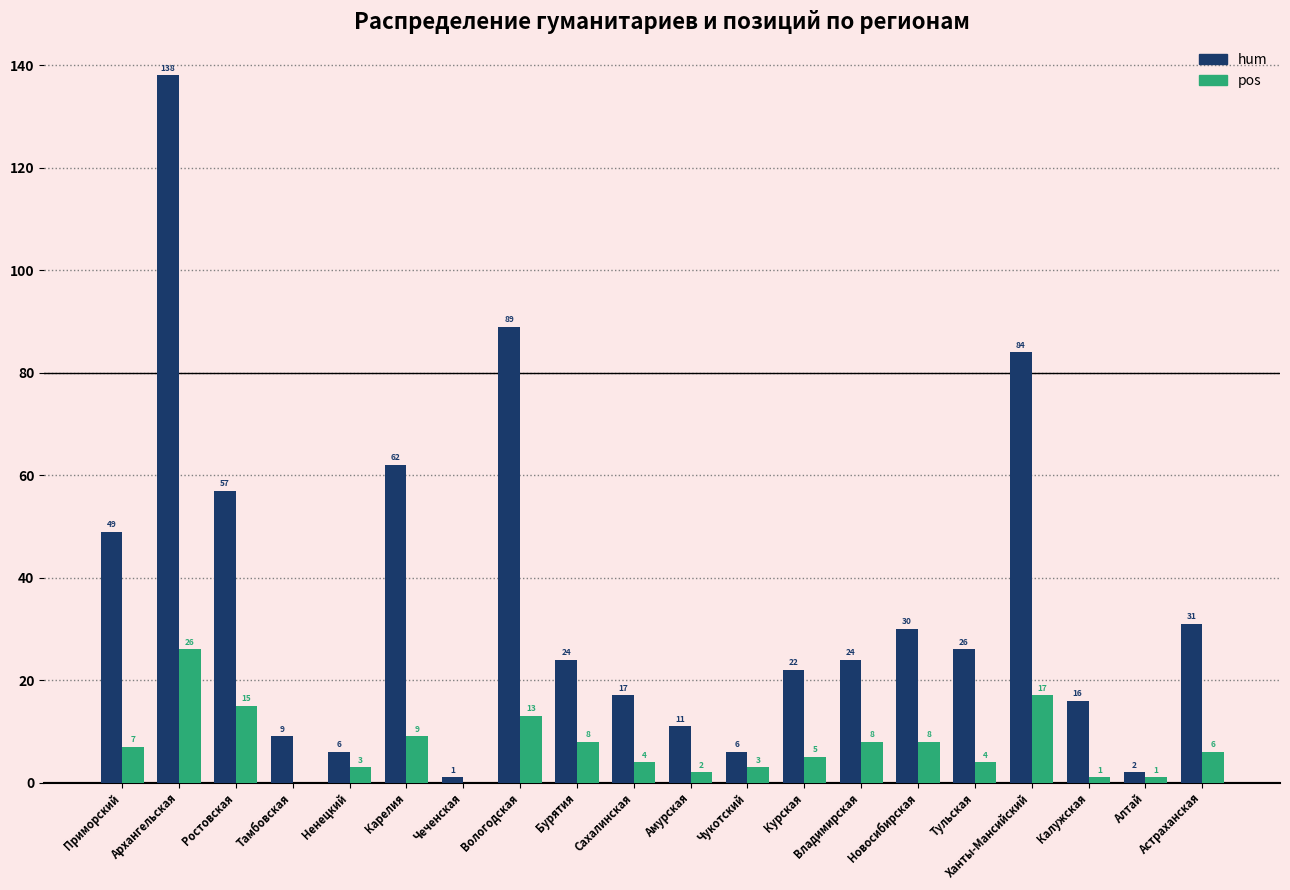

The hum series shows 30 at Новосибирская. True or false?

True